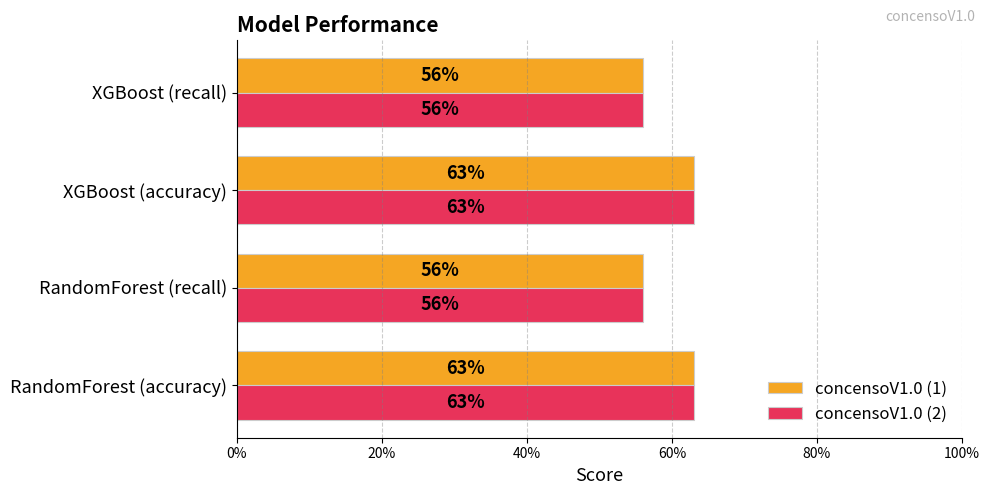

What is the greatest value displayed?

0.6